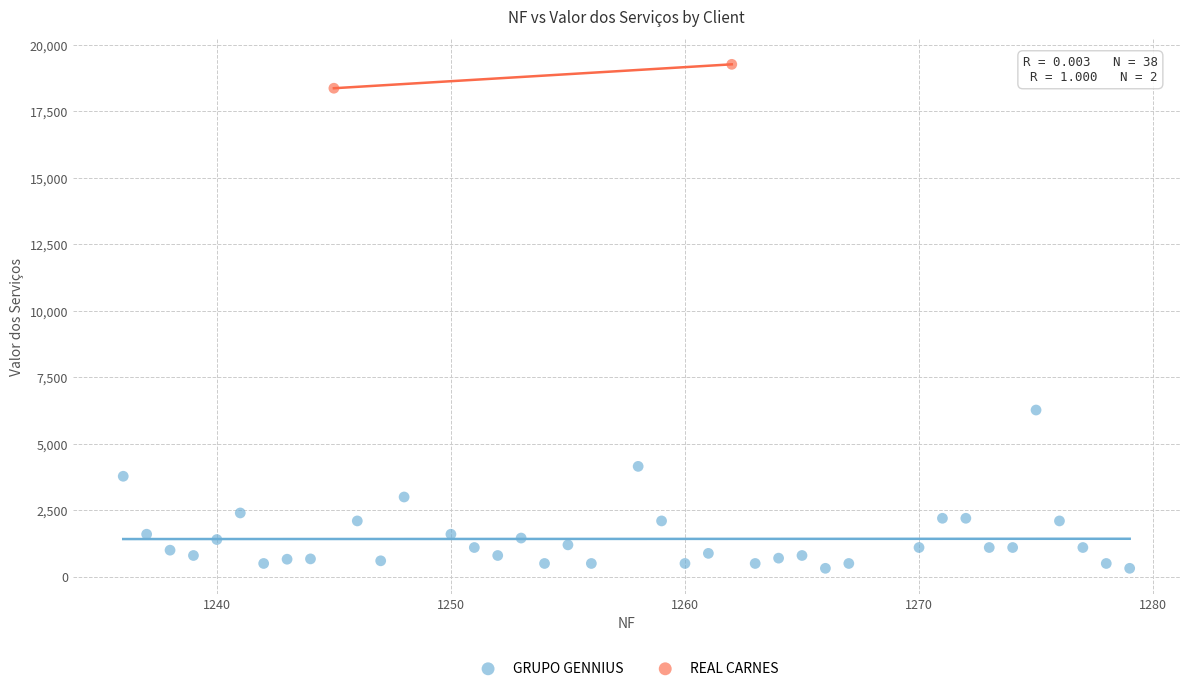

What are all the series names shown in the legend?

GRUPO GENNIUS, REAL CARNES